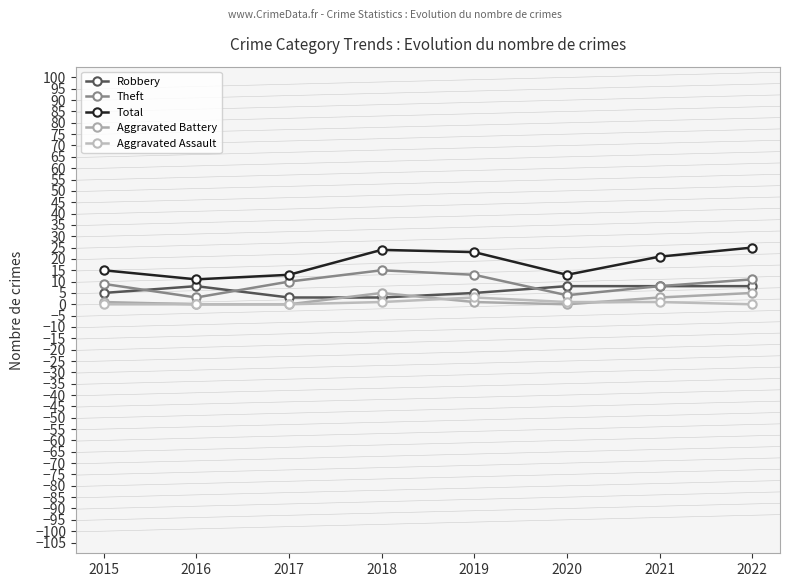

What is the sum of all Aggravated Battery values?

15